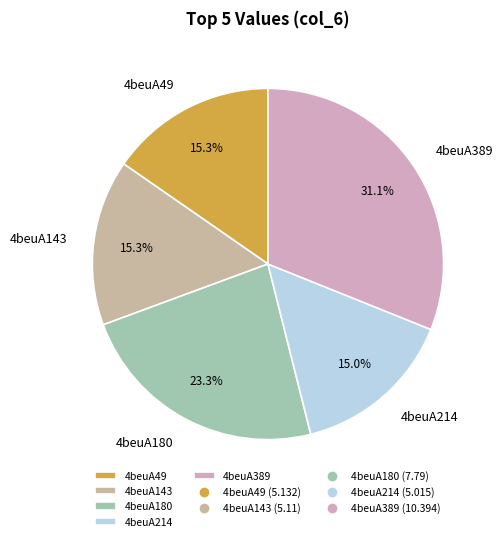

The 4beuA180 slice represents 9% of the pie. True or false?

False